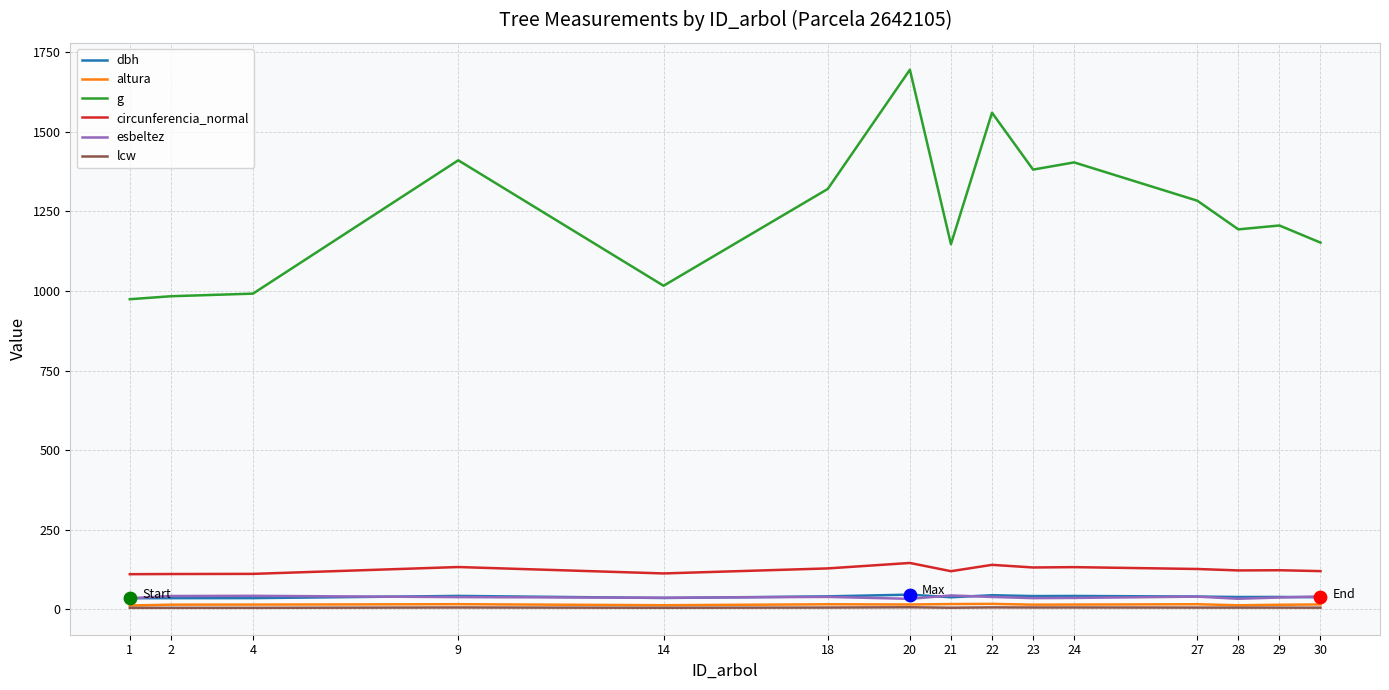

At which category is the sum across all series the highest?

20